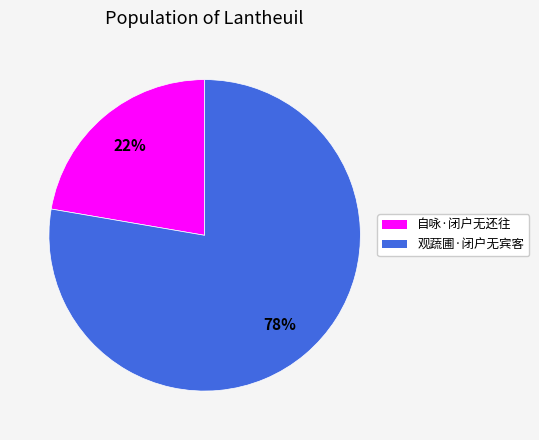

How many slices are in this pie chart?

2